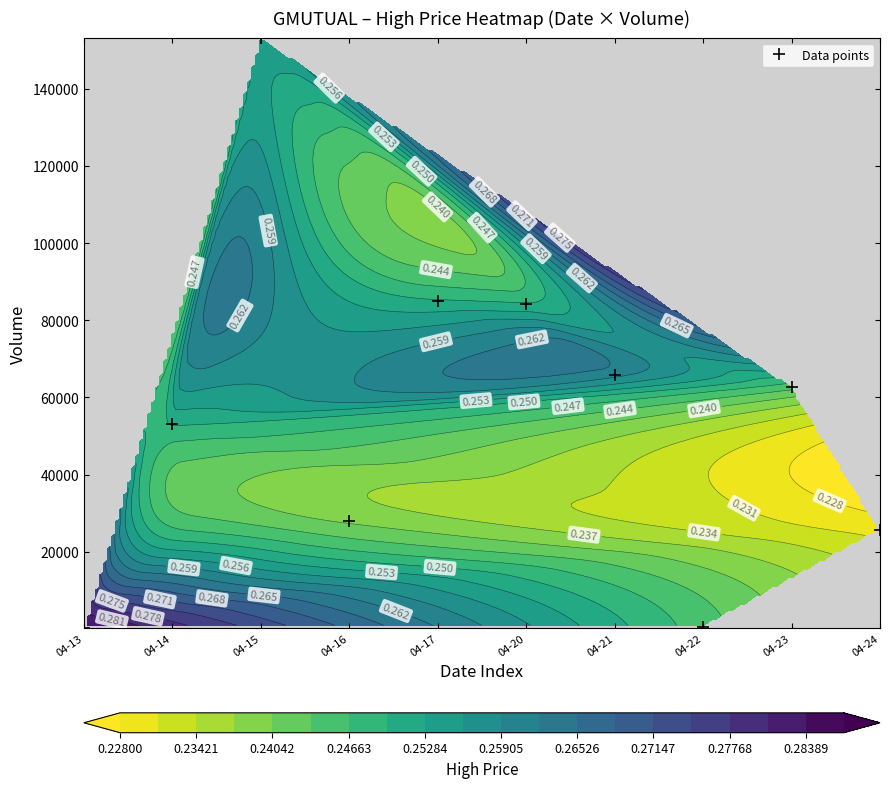

The value at 04-21 is 65900. True or false?

True